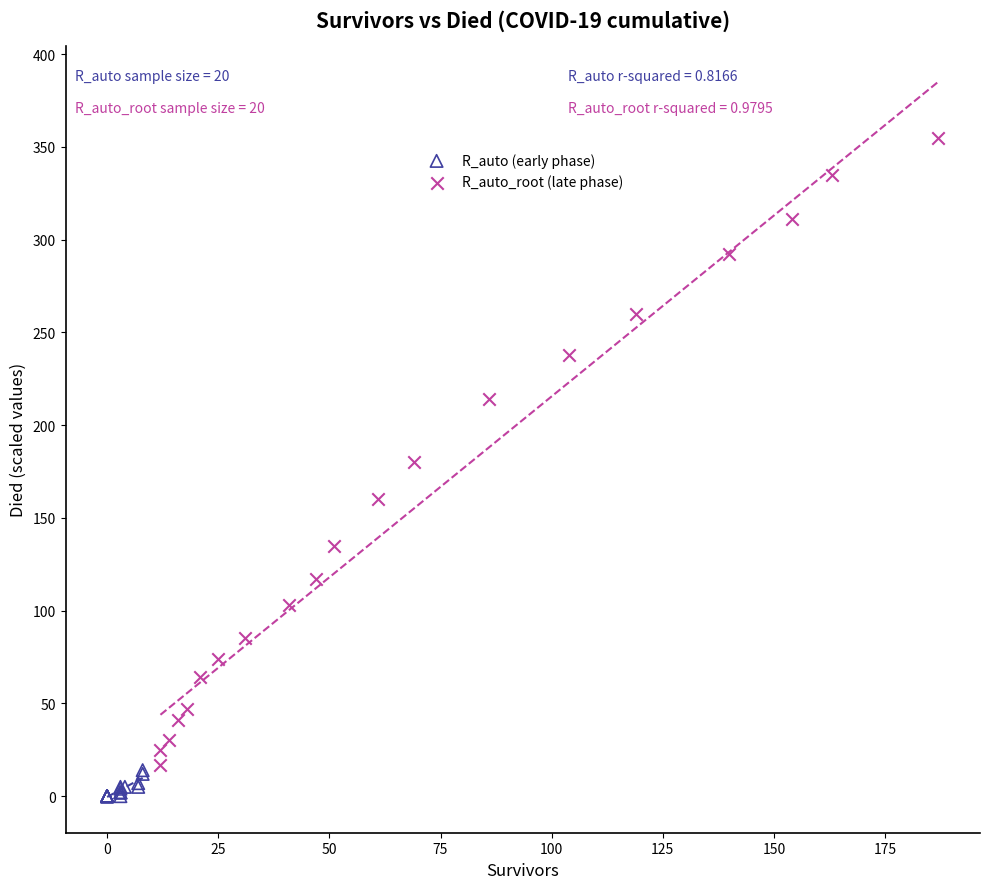

Which series reaches the minimum Y coordinate?

R_auto (early phase)